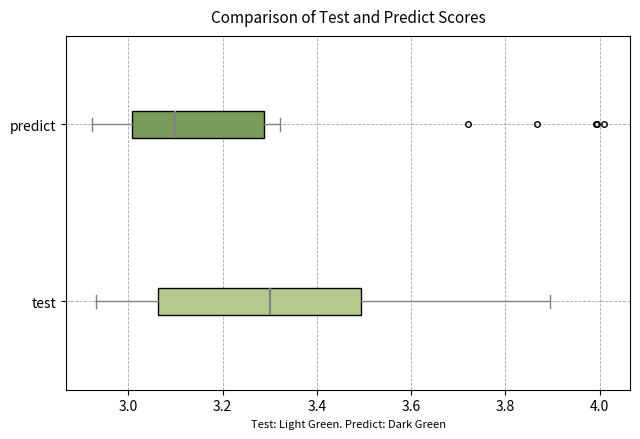

Reading bottom to top, read every box against the x-axis: the position of its median line, the range the box covers, and the ends of its whiskers. The values are not printed on the chart, so give them approximately, as read against the axis.

test: median 3.30, box 3.06 to 3.50, whiskers 2.94 to 3.90
predict: median 3.10, box 3.00 to 3.28, whiskers 2.92 to 3.32